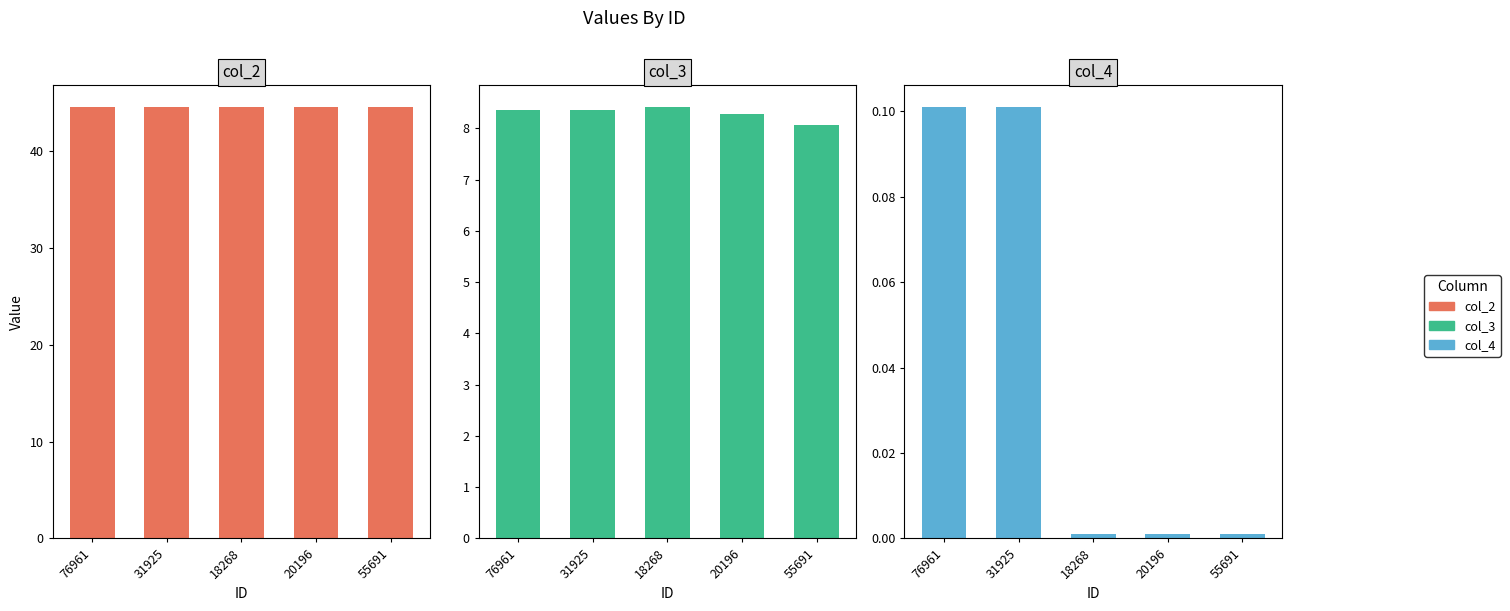

Is it true that col_4 equals 0.1 at 76961?

True